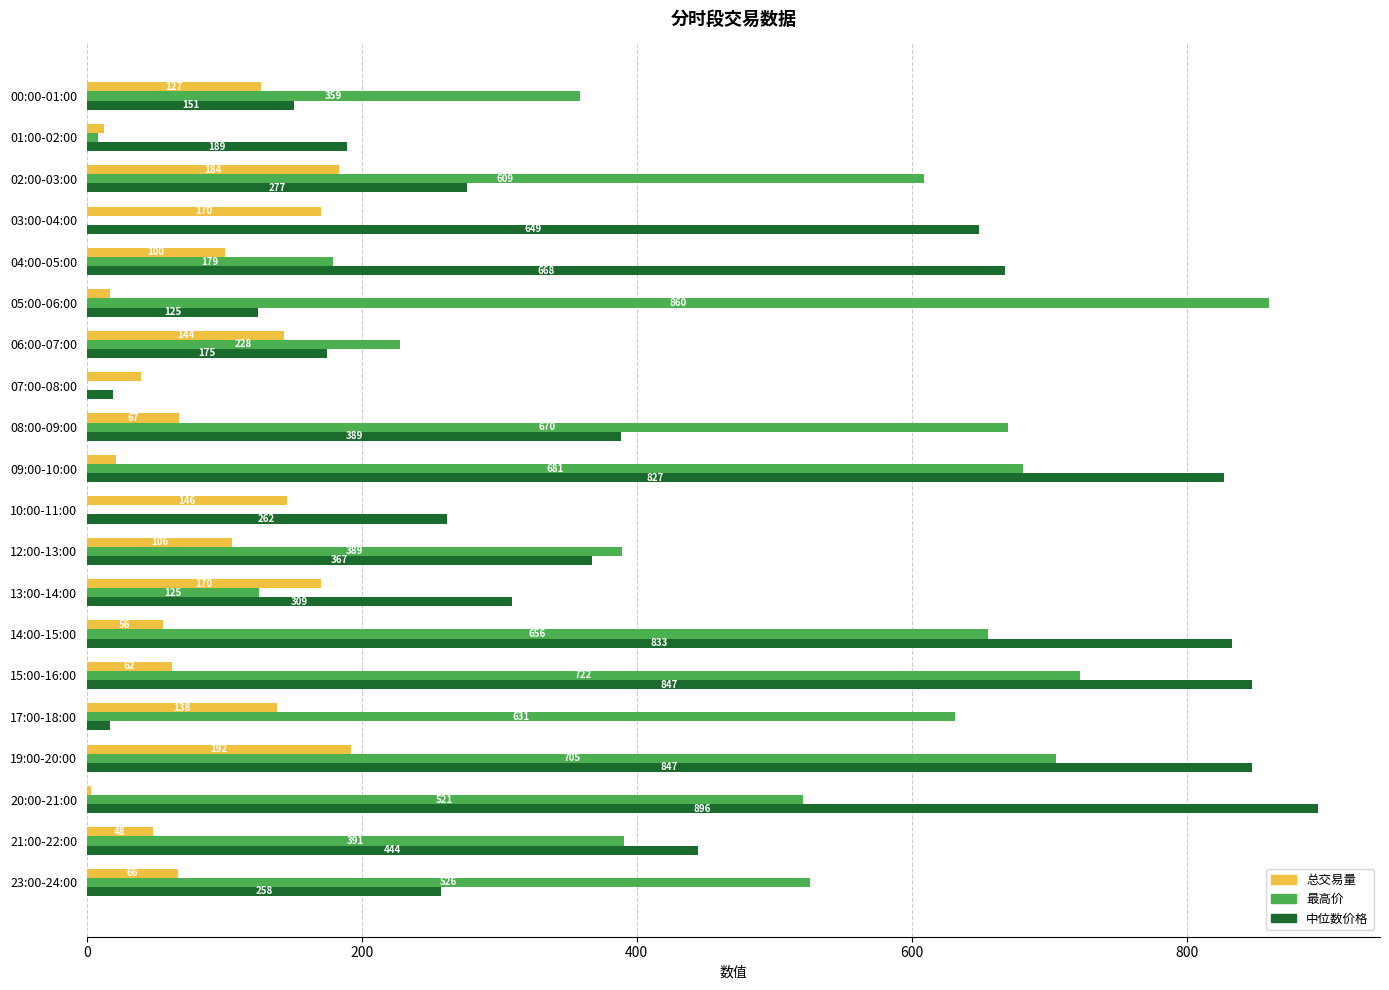

What is the highest value of the 中位数价格 series?

895.9